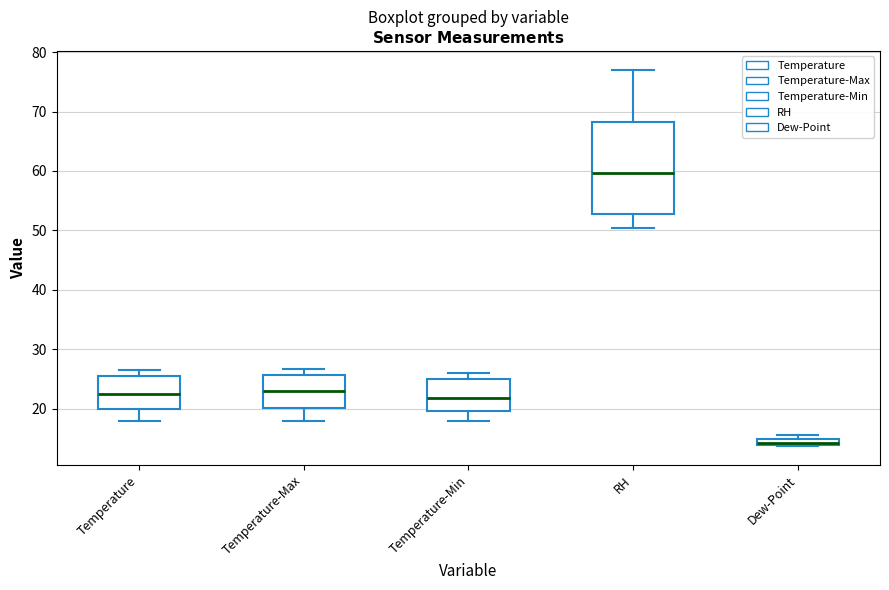

Where is the upper edge of the box for Dew-Point on the y-axis? The values are not printed on the chart, so give them approximately, as read against the axis.

15